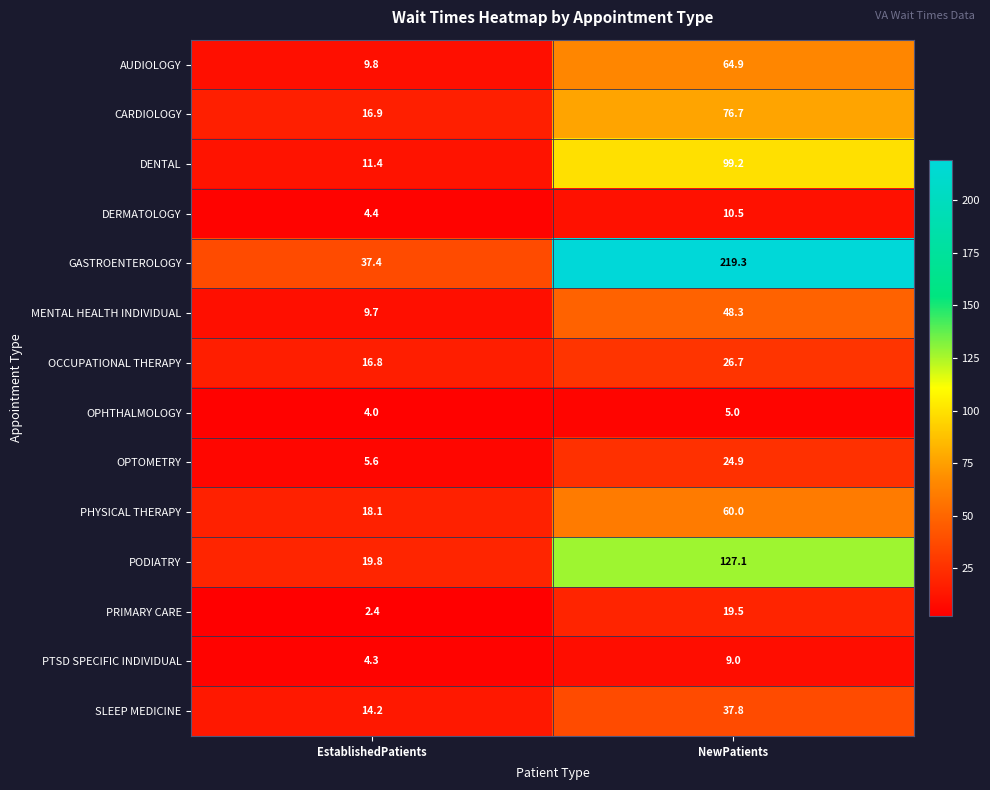

Between EstablishedPatients and NewPatients, which series saw the biggest shift?

GASTROENTEROLOGY